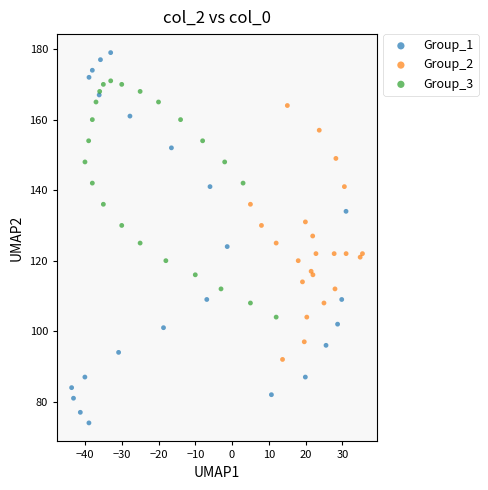

Which series has the widest spread of Y values?

Group_1